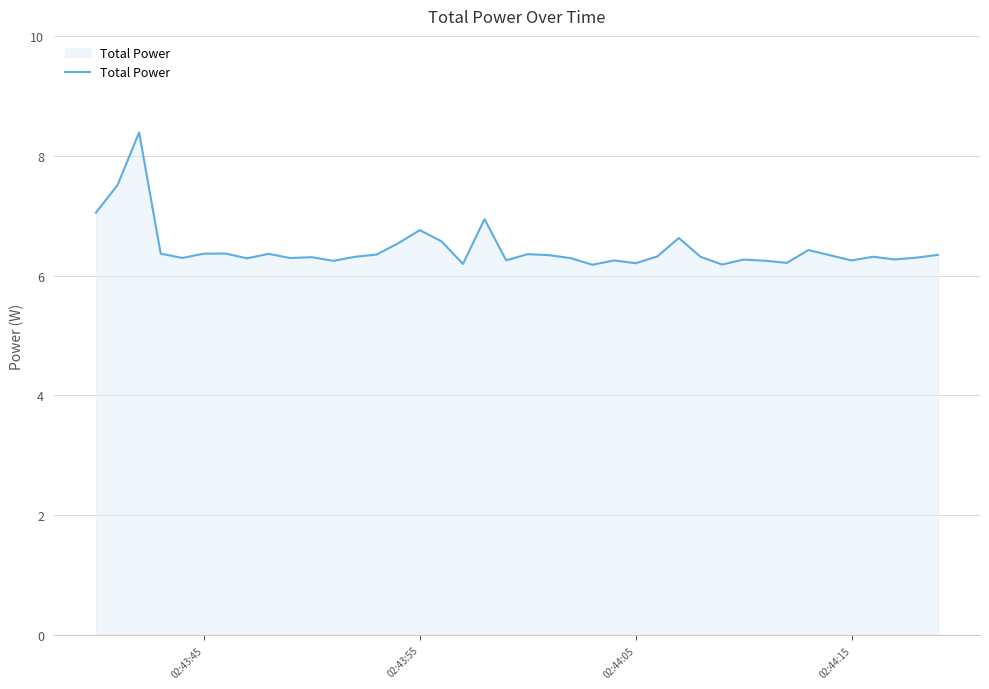

What is the minimum value shown in the chart?

6.2